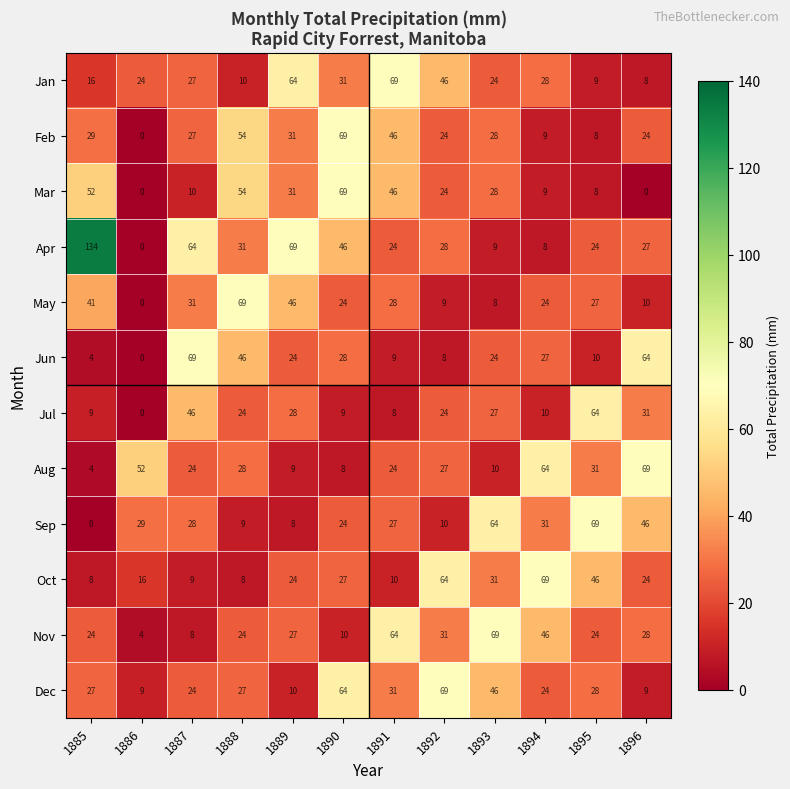

Which series has the largest range (max minus min)?

Apr